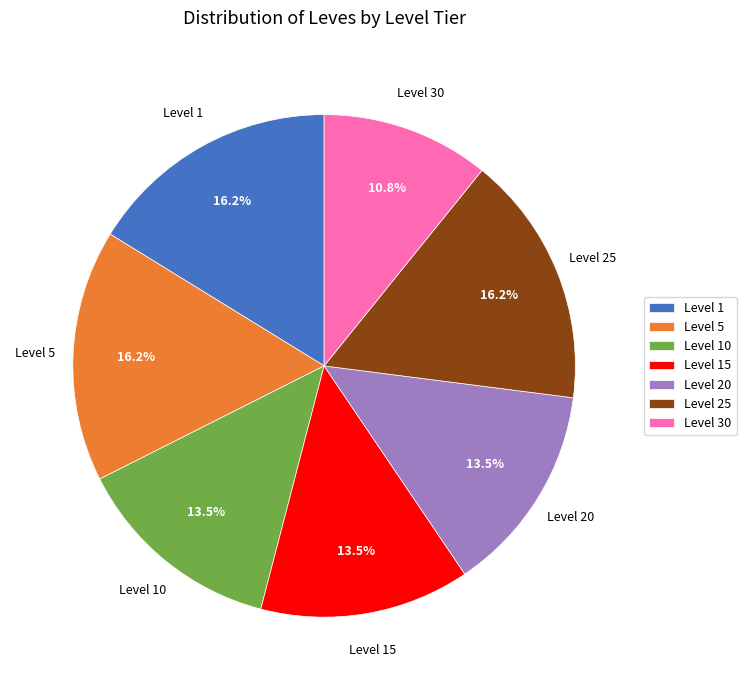

To the nearest percent, what portion does Level 25 represent?

16%